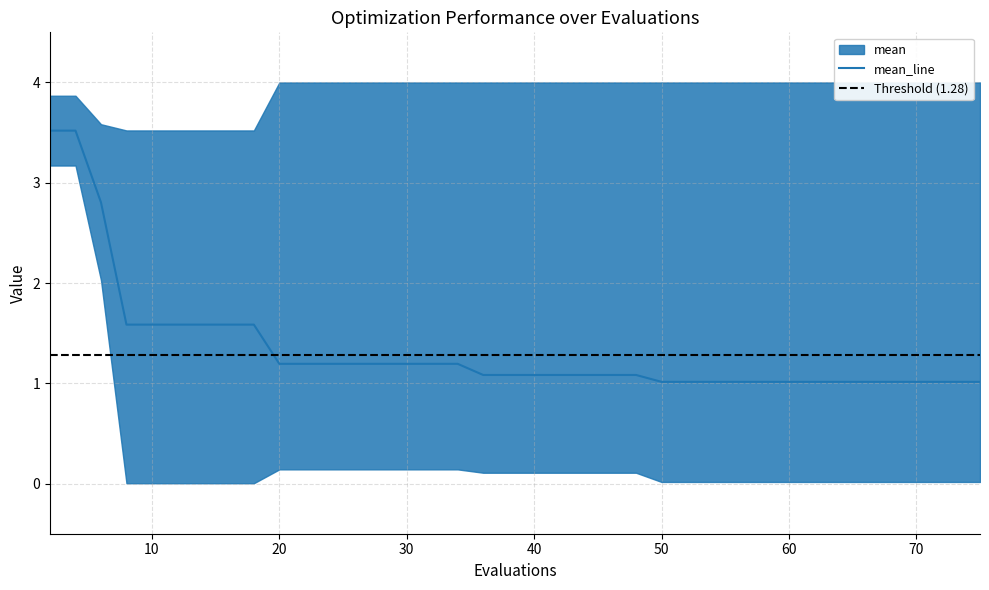

True or false: best has a value of 0.0 at 36.

False